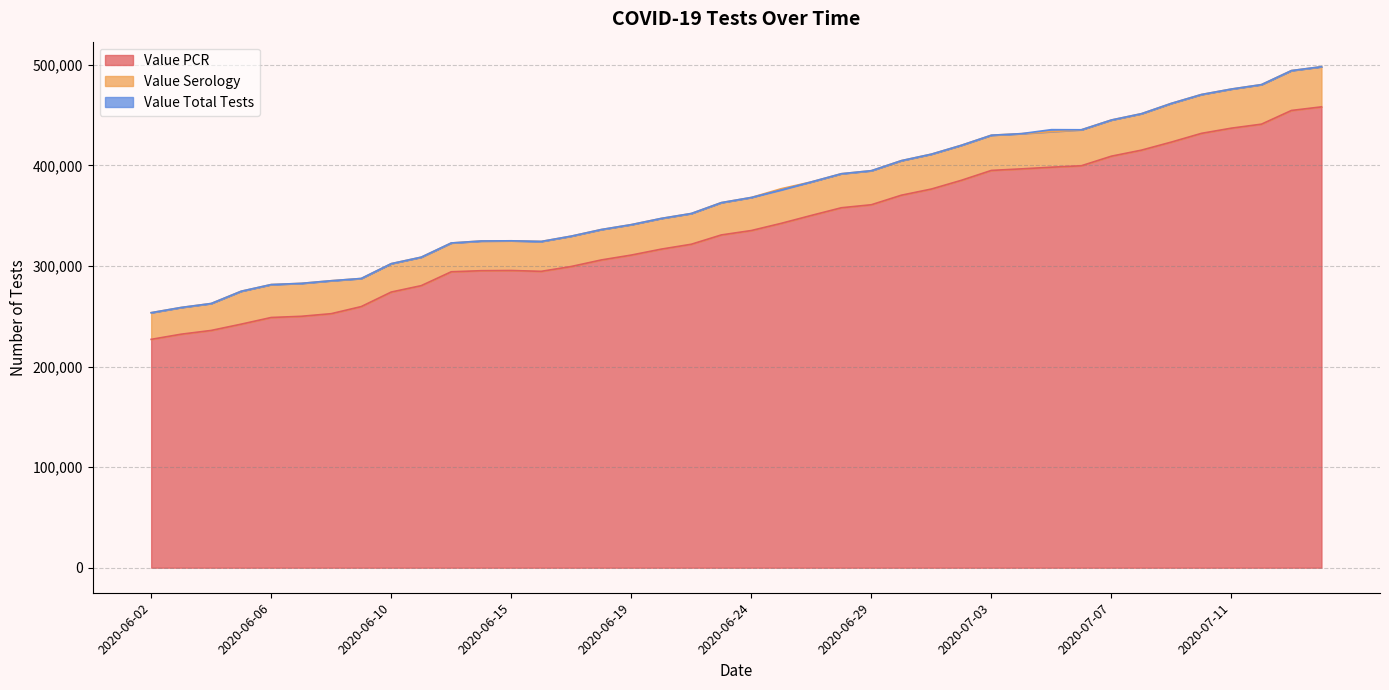

True or false: Value Total Tests and Value PCR intersect in this chart.

False